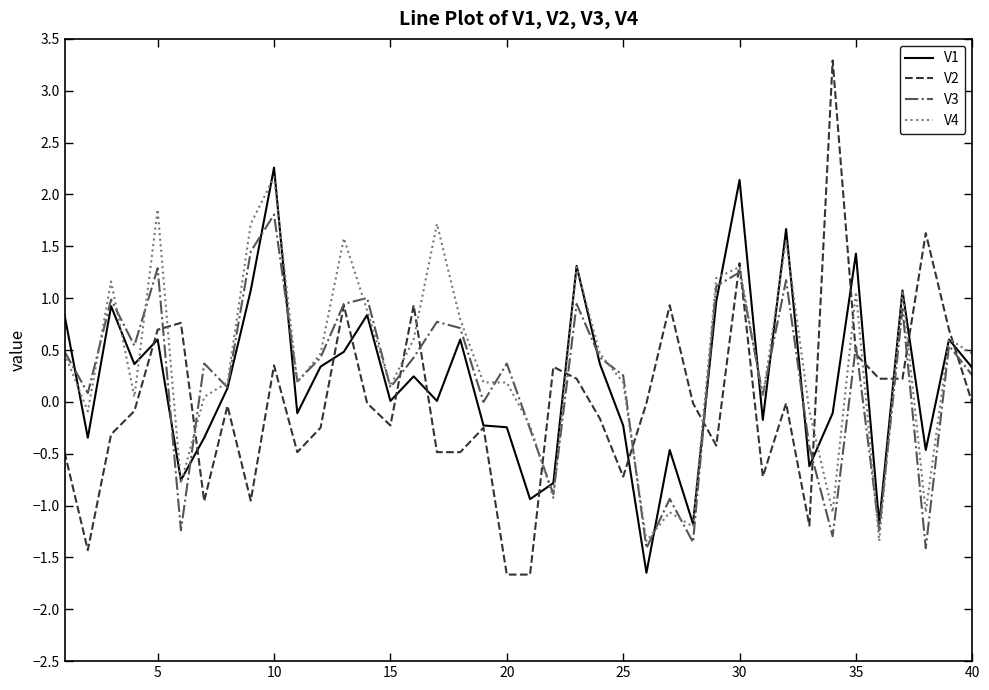

What is the smallest value displayed?

-1.7